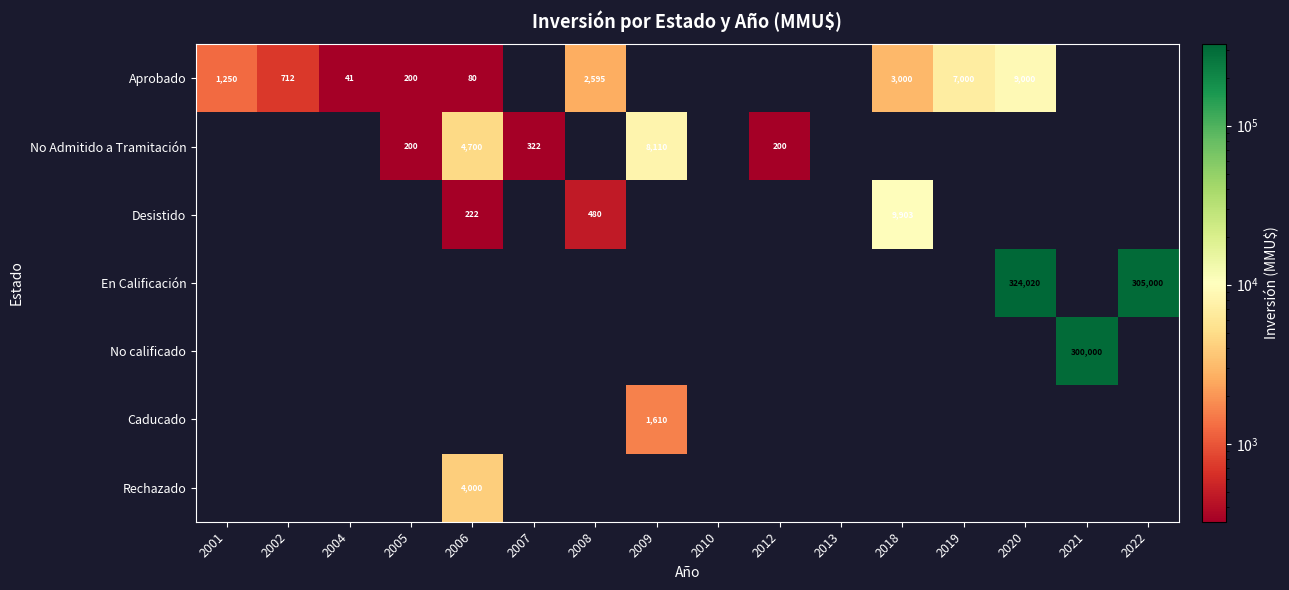

True or false: Aprobado has a value of 80 at 2006.

True